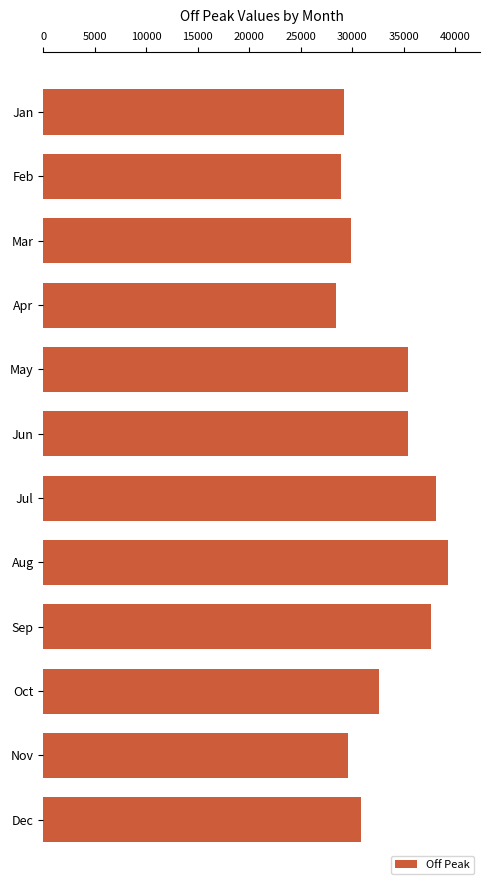

At which label is the value closest to 33836?

Oct